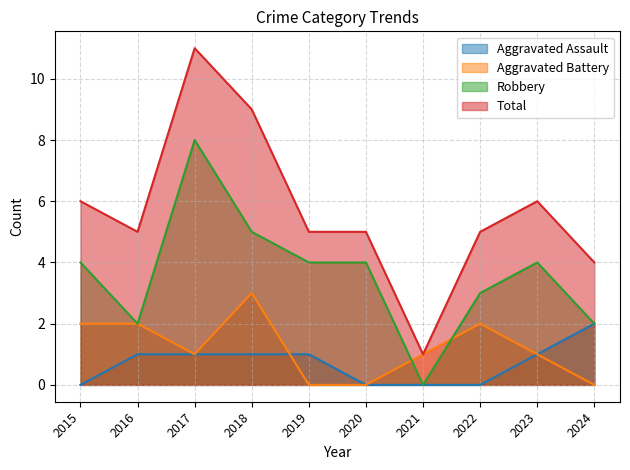

Does the chart display data point markers on the line(s)?

No